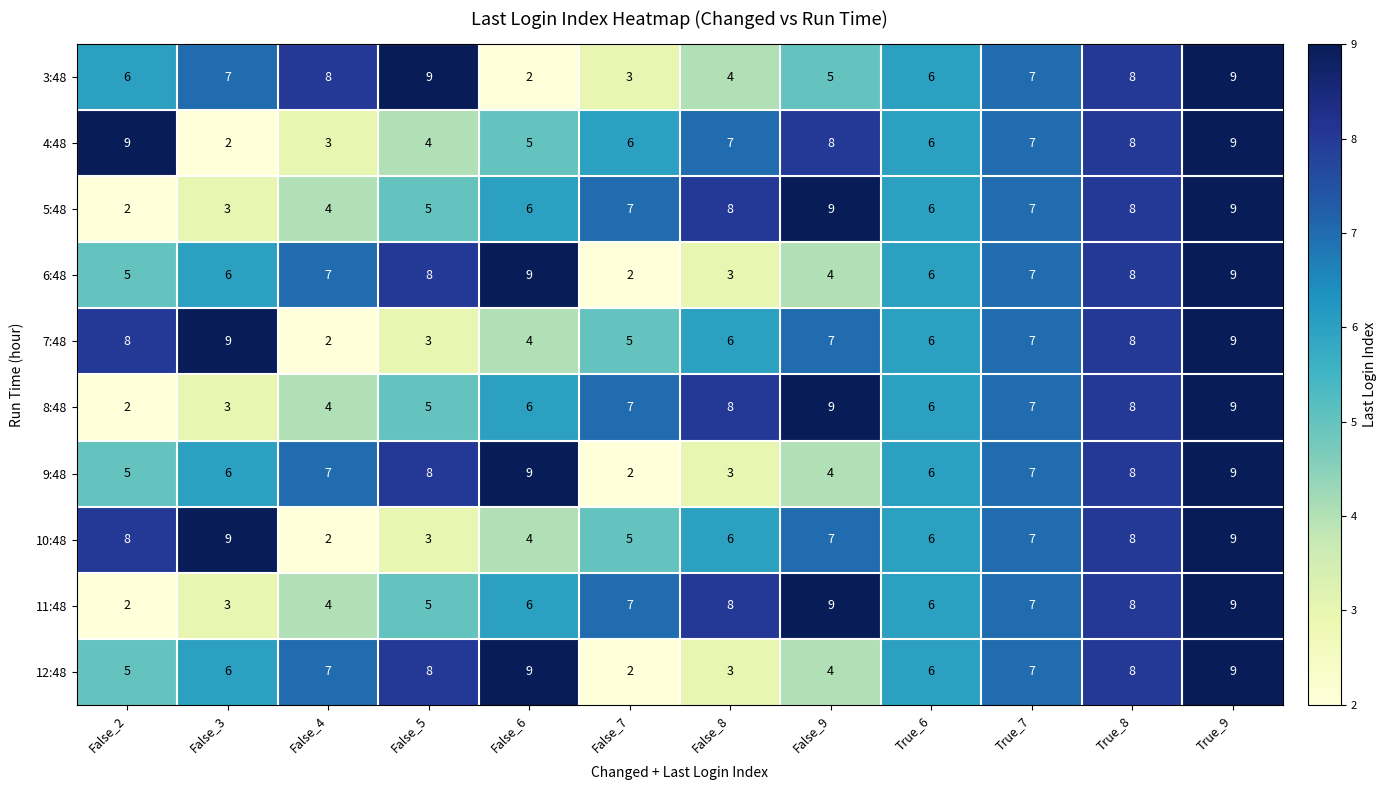

What is the difference between the 8:48 values at False_2 and False_6?

4